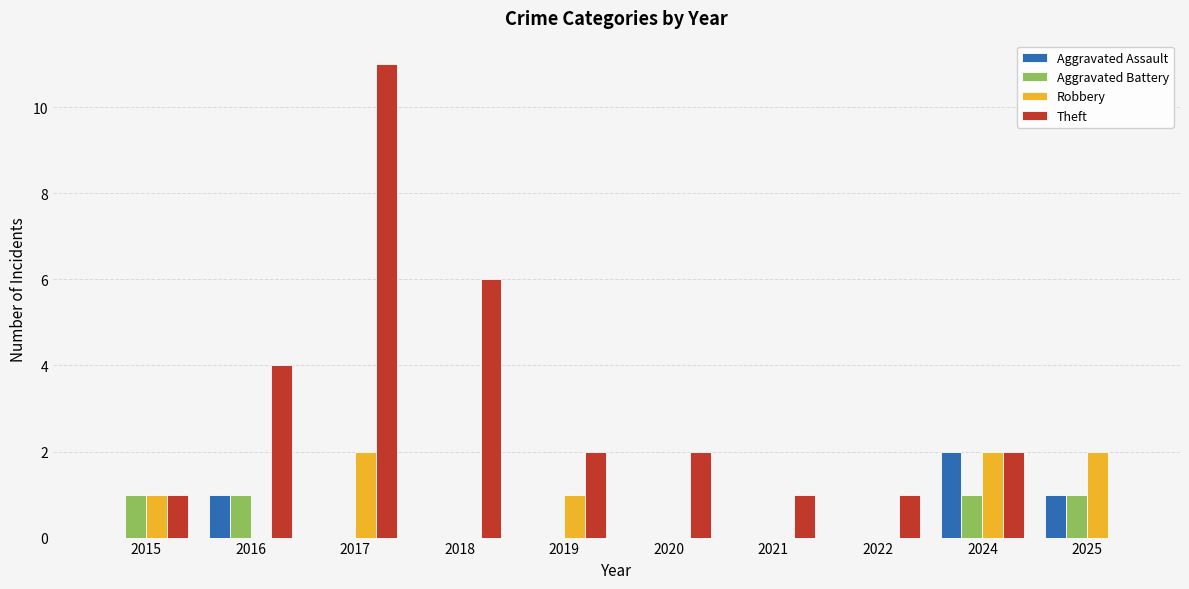

How many positive values does the Theft series have?

9